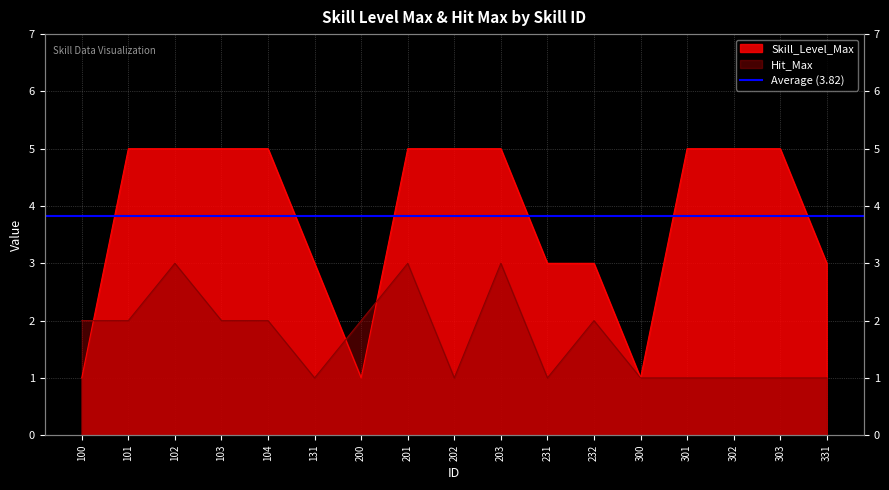

Reading left to right, transcribe all the data shown in this chart.

Skill_Level_Max: 1	5	5	5	5	3	1	5	5	5	3	3	1	5	5	5	3
Hit_Max: 2	2	3	2	2	1	2	3	1	3	1	2	1	1	1	1	1